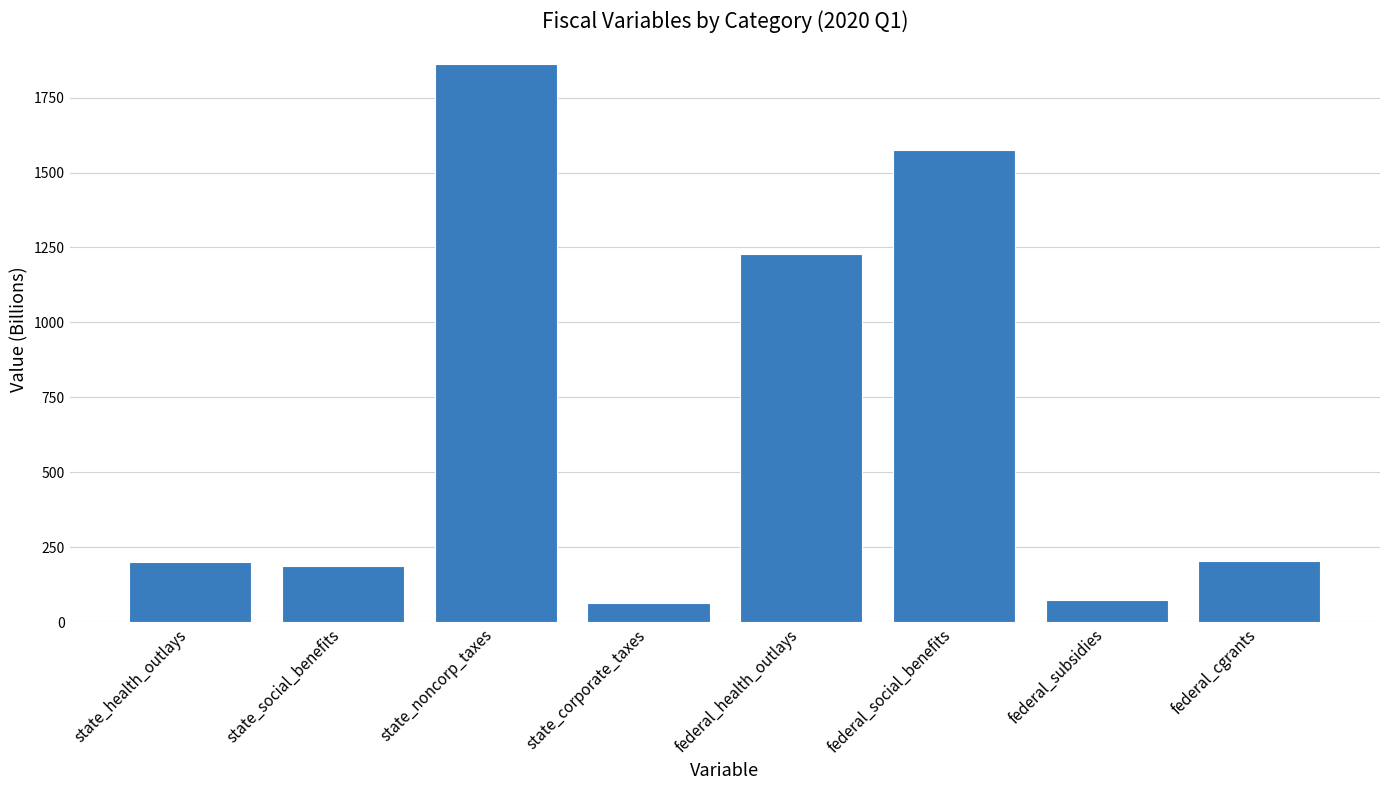

Which has a higher value, federal_social_benefits or state_health_outlays?

federal_social_benefits